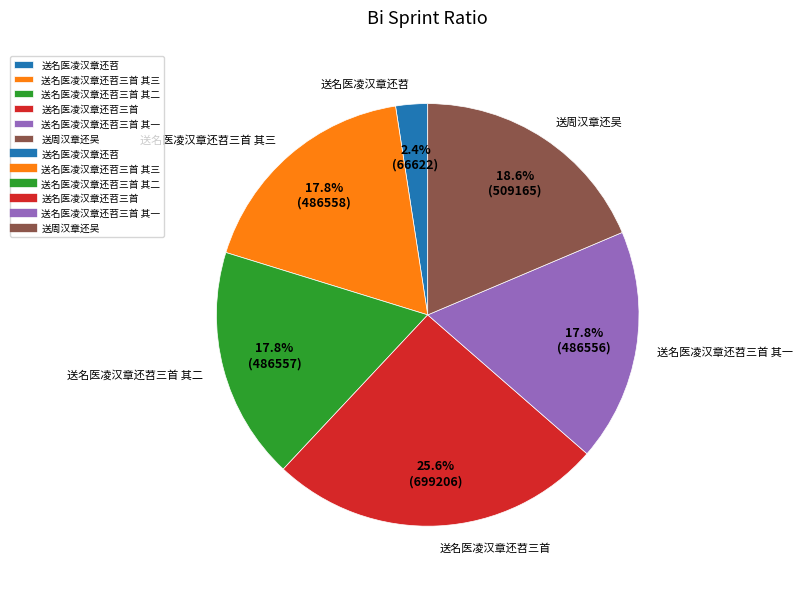

Is there any slice that represents more than half of the pie?

No